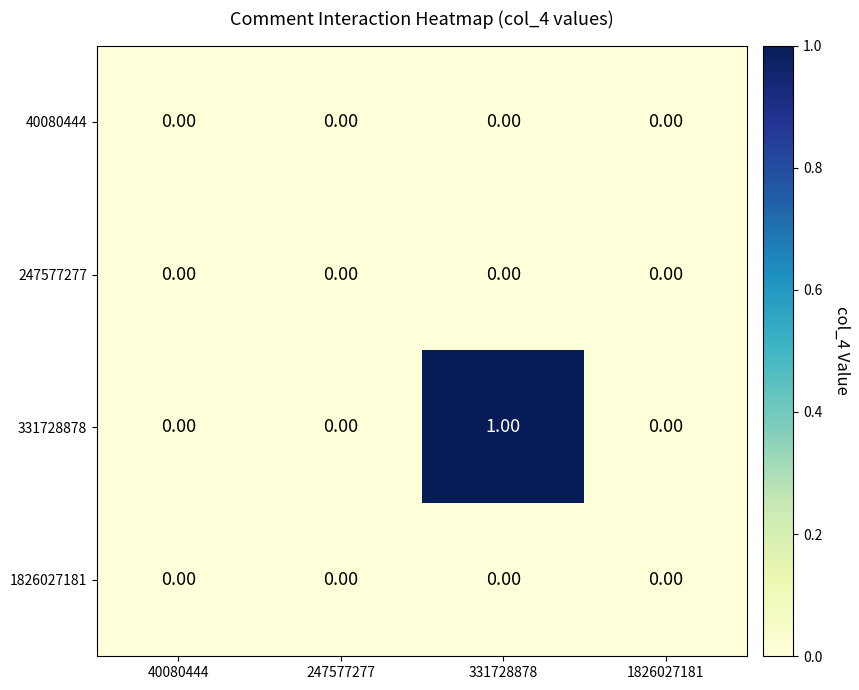

Which series has the largest total across all categories?

331728878